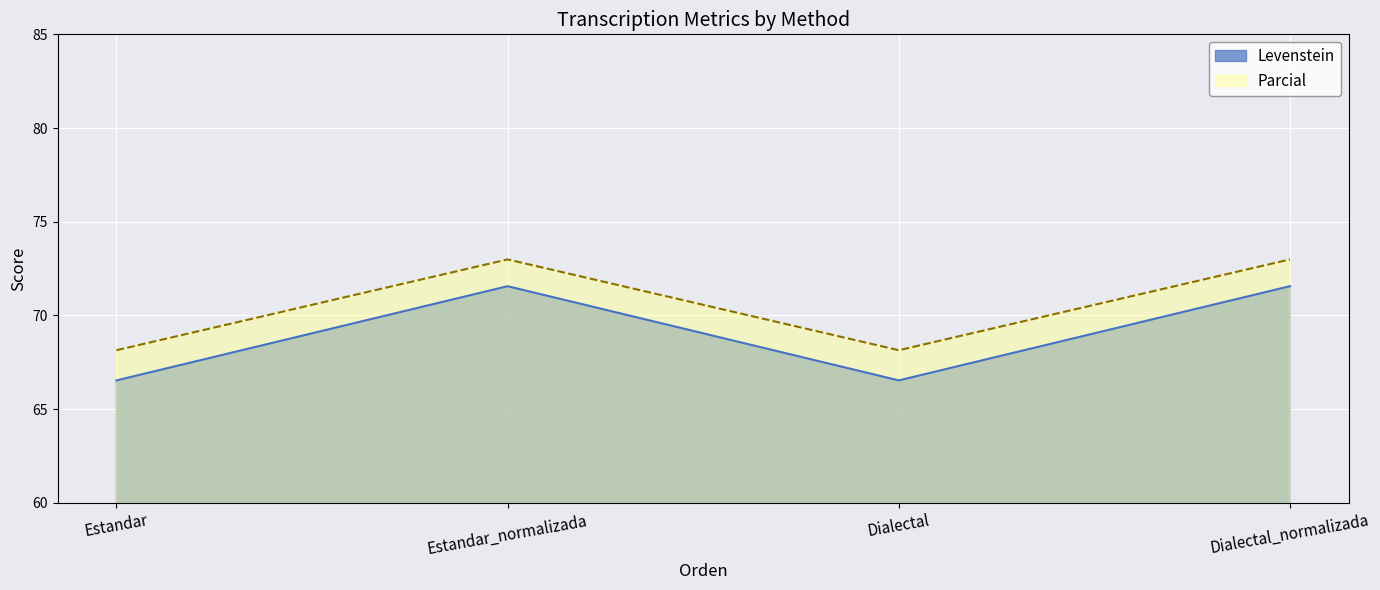

In Levenstein, how many points are higher than both neighbors (excluding endpoints)?

1